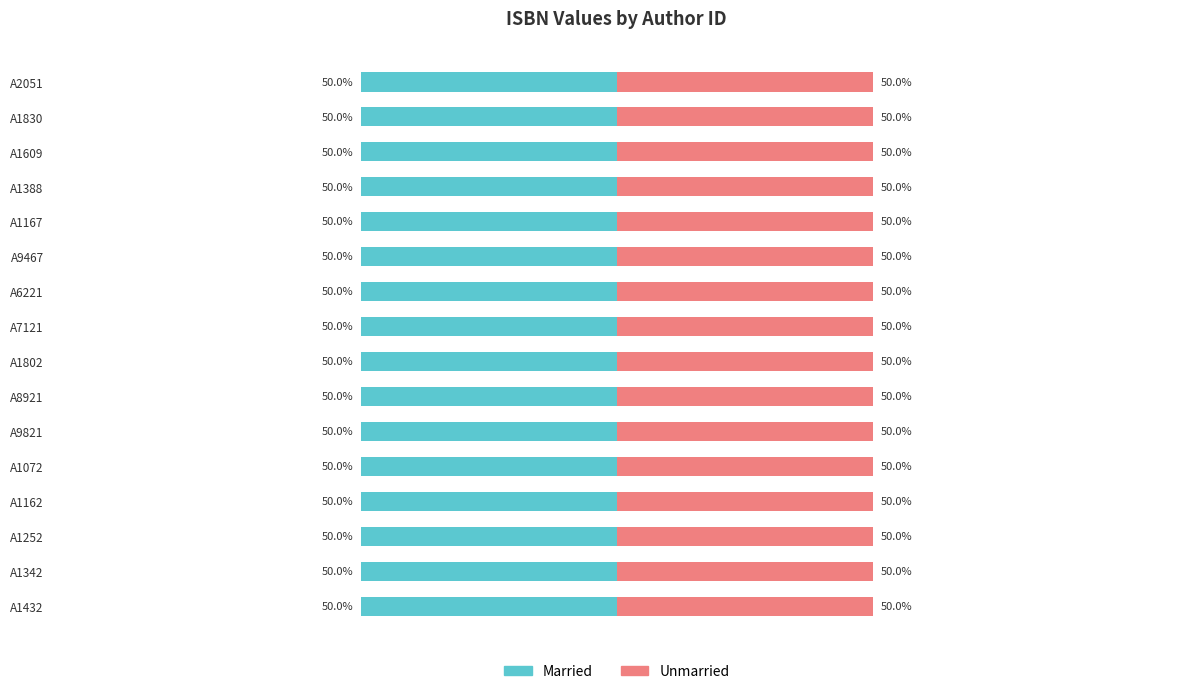

Is the value of Unmarried at A1342 greater than the value of Married at A1342?

No